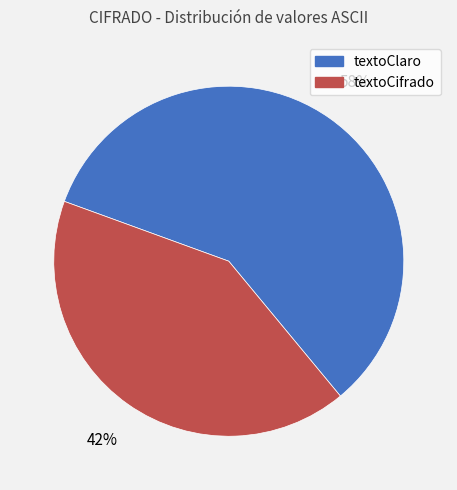

Is the sum of textoClaro and textoCifrado greater than half?

Yes